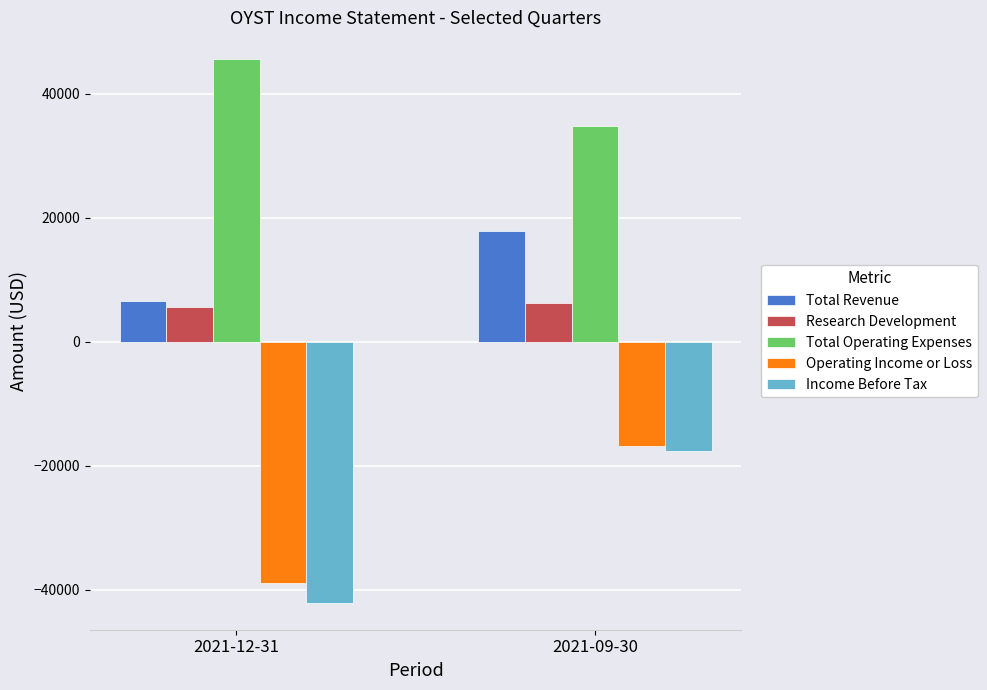

Rank the series by their maximum value, from lowest to highest.

Income Before Tax, Operating Income or Loss, Research Development, Total Revenue, Total Operating Expenses